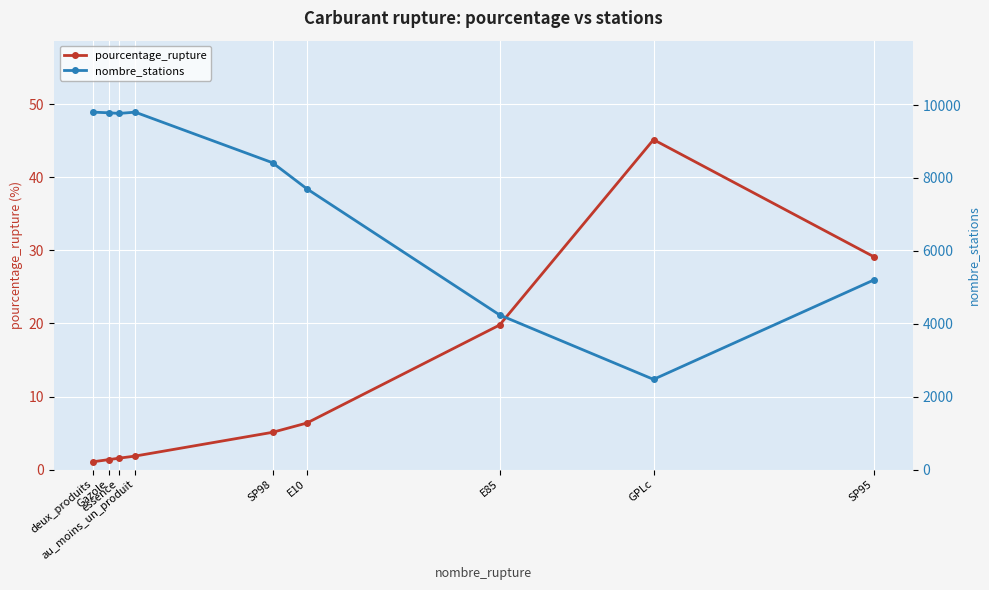

Reading right to left, transcribe all the data shown in this chart.

pourcentage_rupture: 29.1	45.1	19.8	6.4	5.1	1.9	1.6	1.4	1.1
nombre_stations: 5202.0	2474.0	4242.0	7702.0	8417.0	9804.0	9769.0	9786.0	9804.0